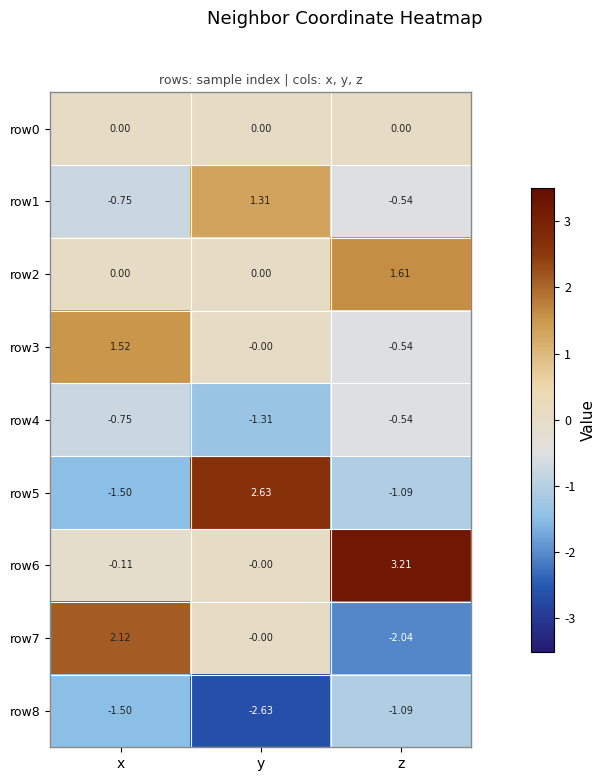

Rank the series by their maximum value, from highest to lowest.

row6, row5, row7, row2, row3, row1, row0, row4, row8